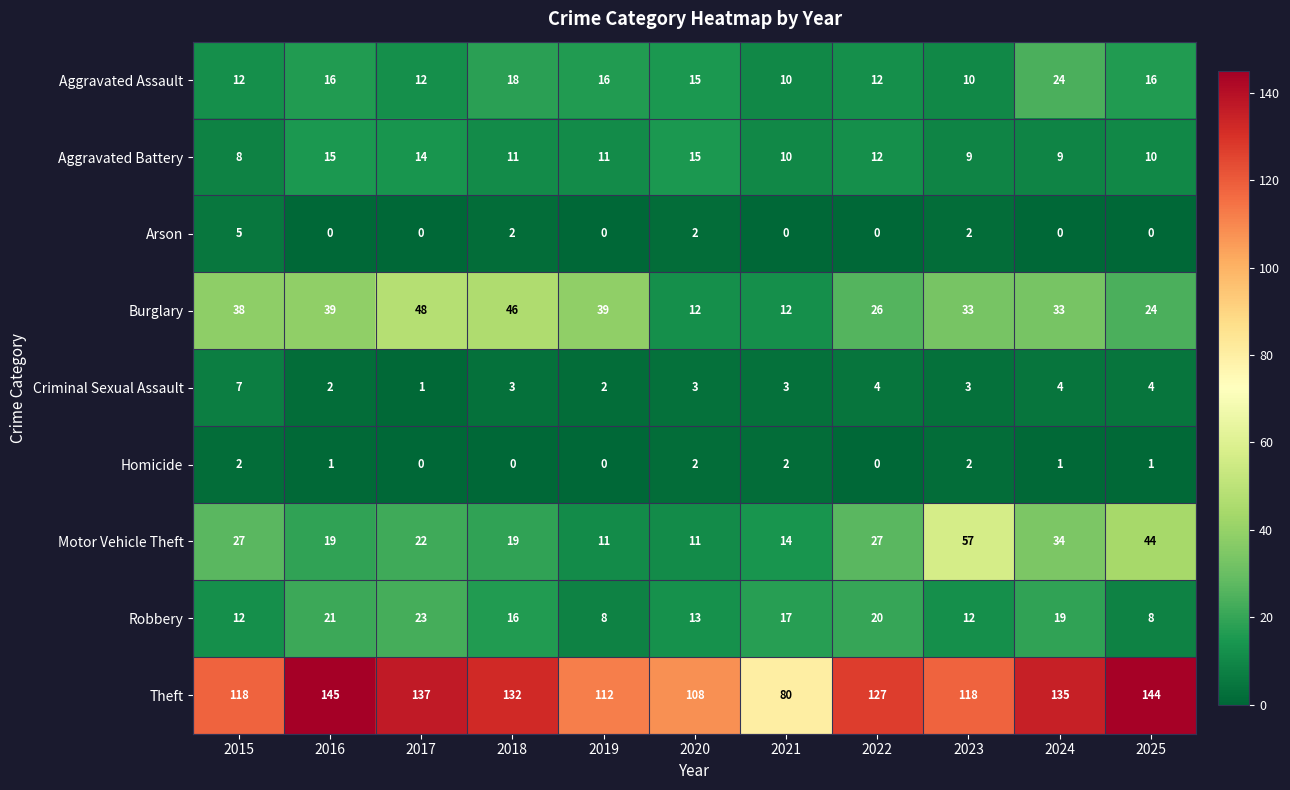

At how many categories does at least one series exceed 25?

11